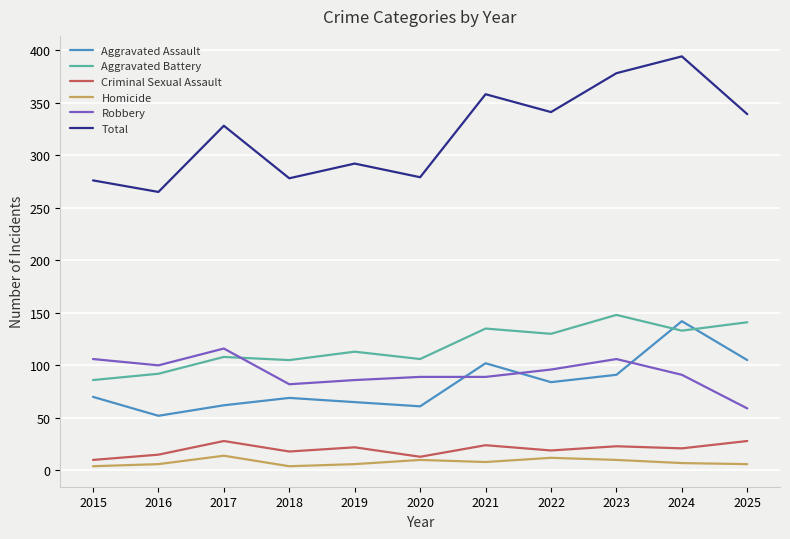

True or false: Aggravated Battery has a value of 51 at 2024.

False